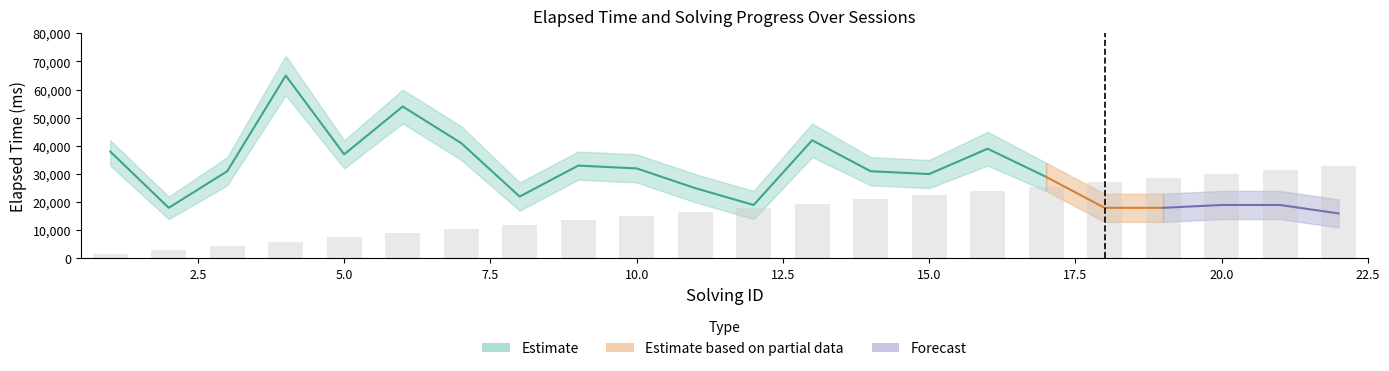

Reading left to right, transcribe all the data shown in this chart.

elapsed_time: 38000	18000	31000	65000	37000	54000	41000	22000	33000	32000	25000	19000	42000	31000	30000	39000	29000	18000	18000	19000	19000	16000
elapsed_time_upper: 42000	22000	36000	72000	42000	60000	47000	27000	38000	37000	30000	24000	48000	36000	35000	45000	34000	23000	23000	24000	24000	21000
elapsed_time_lower: 33000	14000	26000	58000	32000	48000	35000	17000	28000	27000	20000	14000	36000	26000	25000	33000	24000	13000	13000	14000	14000	11000
solving_id: 1	2	3	4	5	6	7	8	9	10	11	12	13	14	15	16	17	18	19	20	21	22
solving_id_upper: 2	3	4	6	7	8	9	10	11	12	13	14	15	16	17	18	19	20	21	22	23	24
solving_id_lower: 0	0	1	2	3	4	5	6	7	8	9	10	11	12	13	14	15	16	17	18	19	20